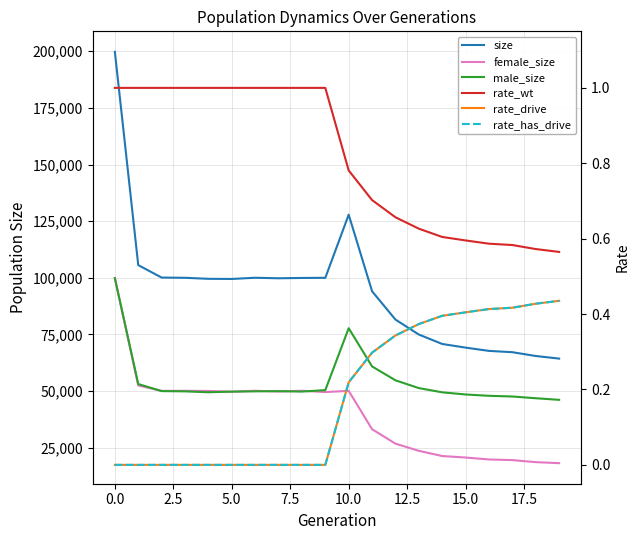

True or false: rate_drive and male_size cross at least once.

False